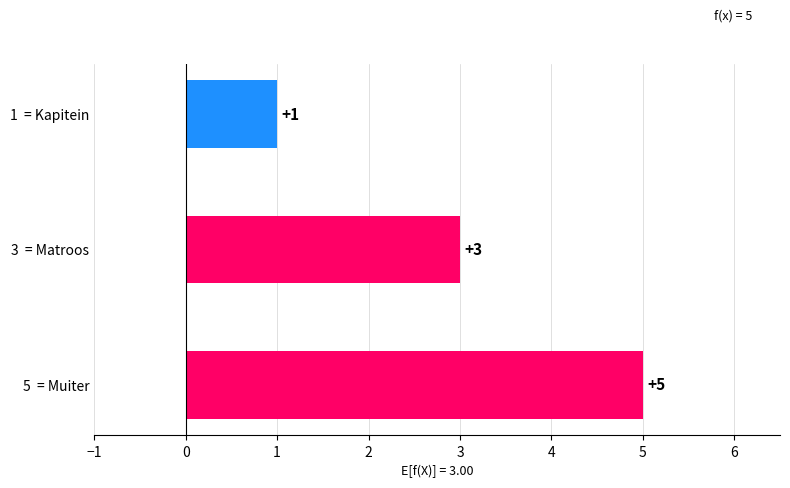

The chart shows a value of 7 at 5  = Muiter. True or false?

False